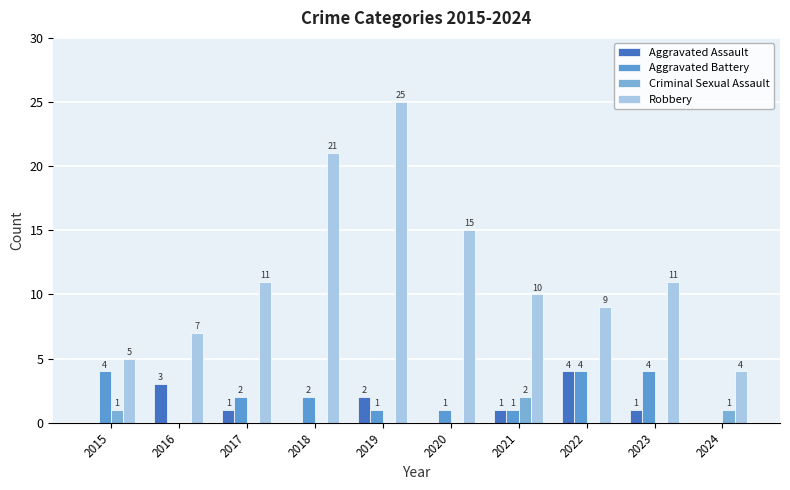

Does the chart contain stacked bars?

No